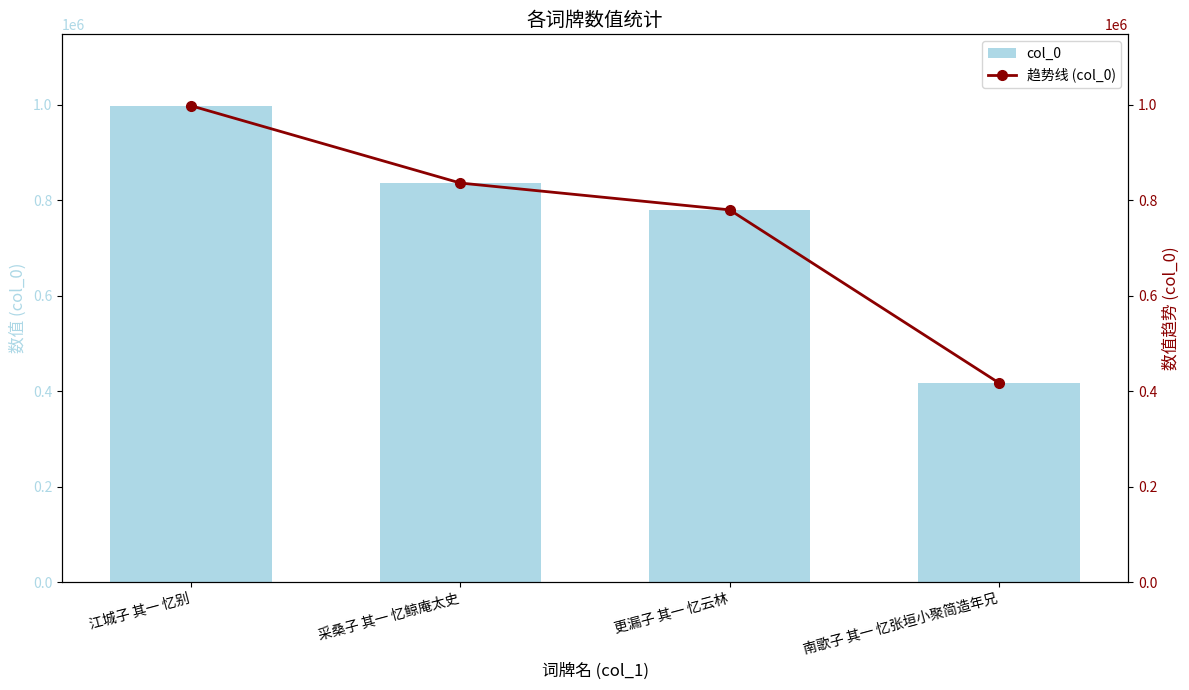

At 更漏子 其一 忆云林, list the series in order from largest to smallest.

col_0, 趋势线 (col_0)